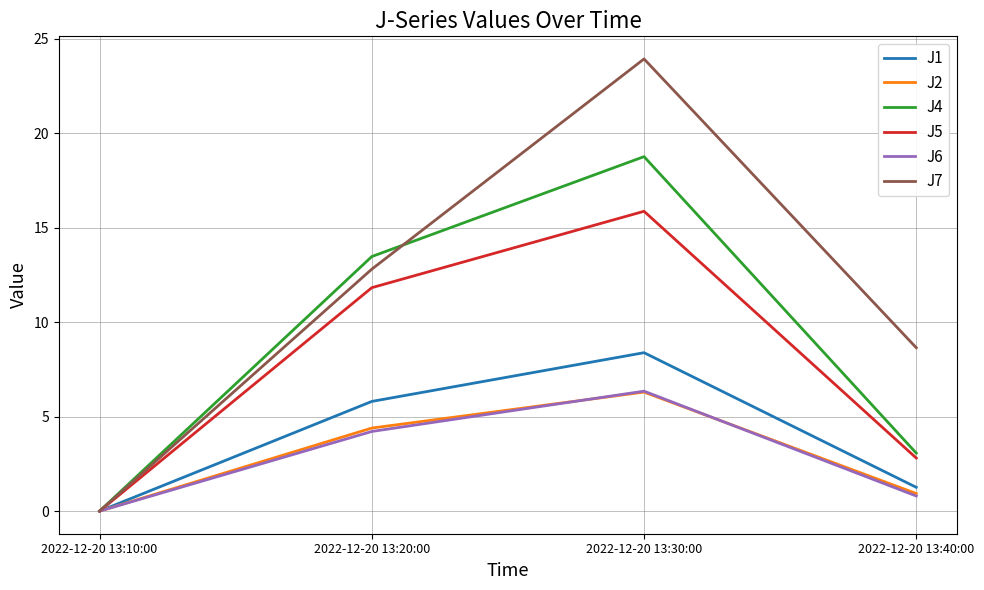

What is the spread (max minus min) of values at 2022-12-20 13:20:00?

9.3